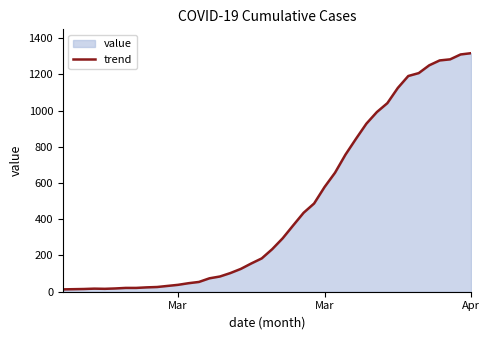

What is the smallest value displayed?

13